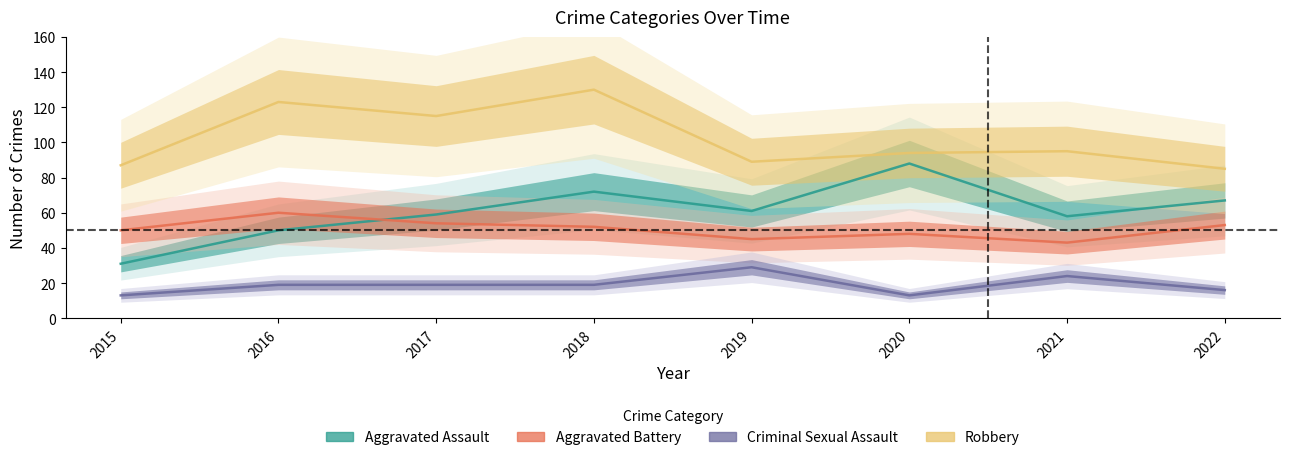

Reading left to right, extract all data points from this chart.

Aggravated Assault: 2015=31	2016=50	2017=59	2018=72	2019=61	2020=88	2021=58	2022=67
Aggravated Battery: 2015=50	2016=60	2017=54	2018=52	2019=45	2020=48	2021=43	2022=53
Criminal Sexual Assault: 2015=13	2016=19	2017=19	2018=19	2019=29	2020=13	2021=24	2022=16
Robbery: 2015=87	2016=123	2017=115	2018=130	2019=89	2020=94	2021=95	2022=85